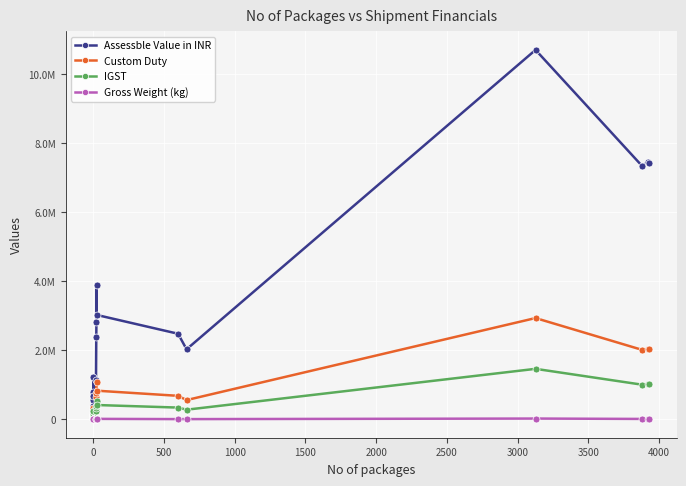

How many data points in Custom Duty are above 166439?

13